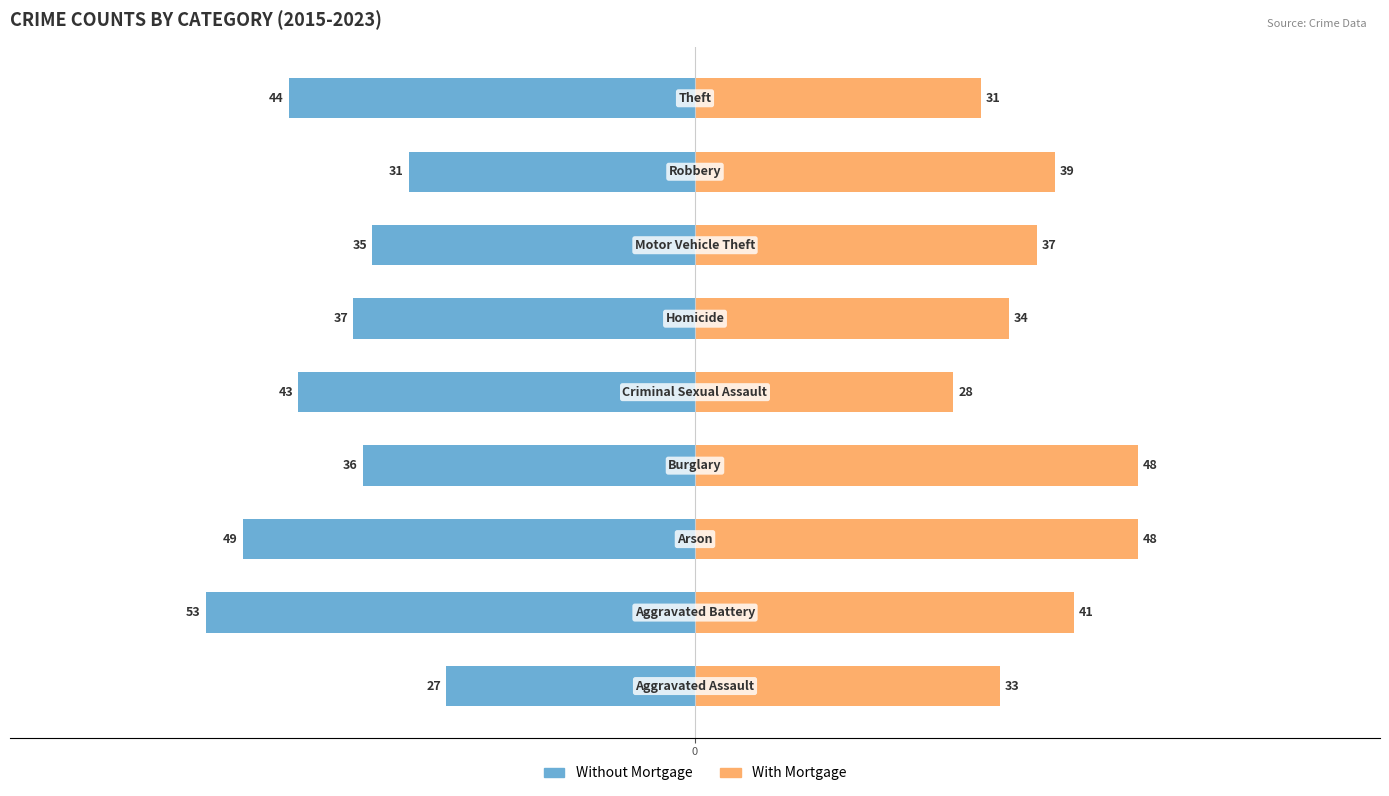

What is the difference between the maximum and minimum values in the Without Mortgage series?

26